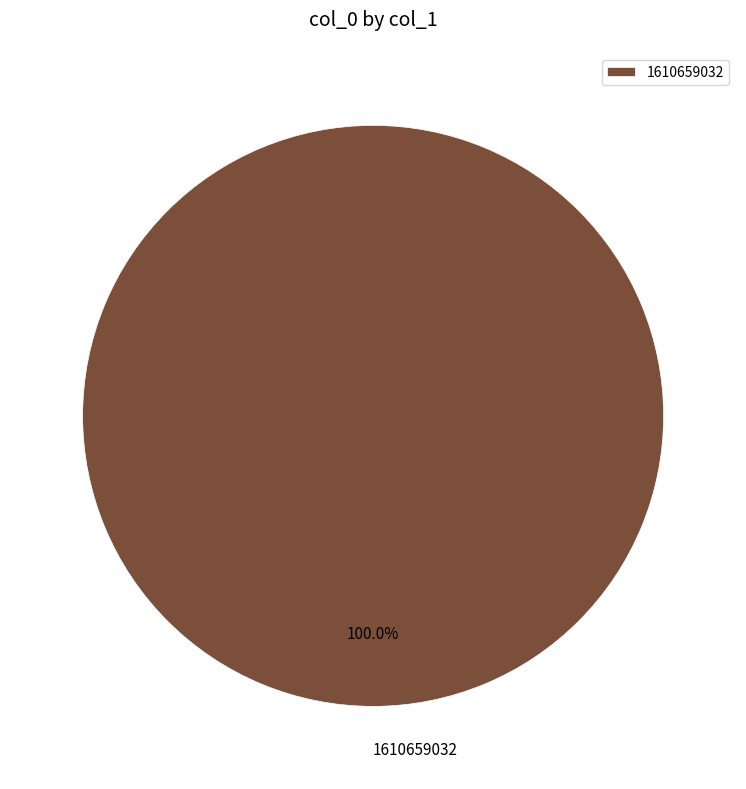

Rank the categories by value from highest to lowest.

1610659032